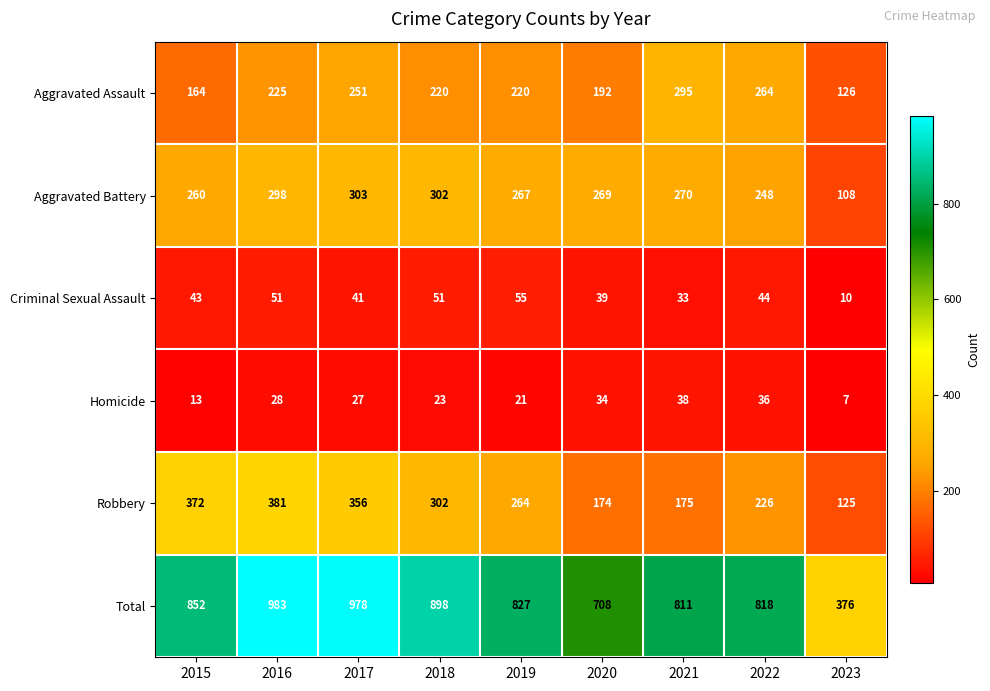

Is it true that Homicide equals 36 at 2022?

True